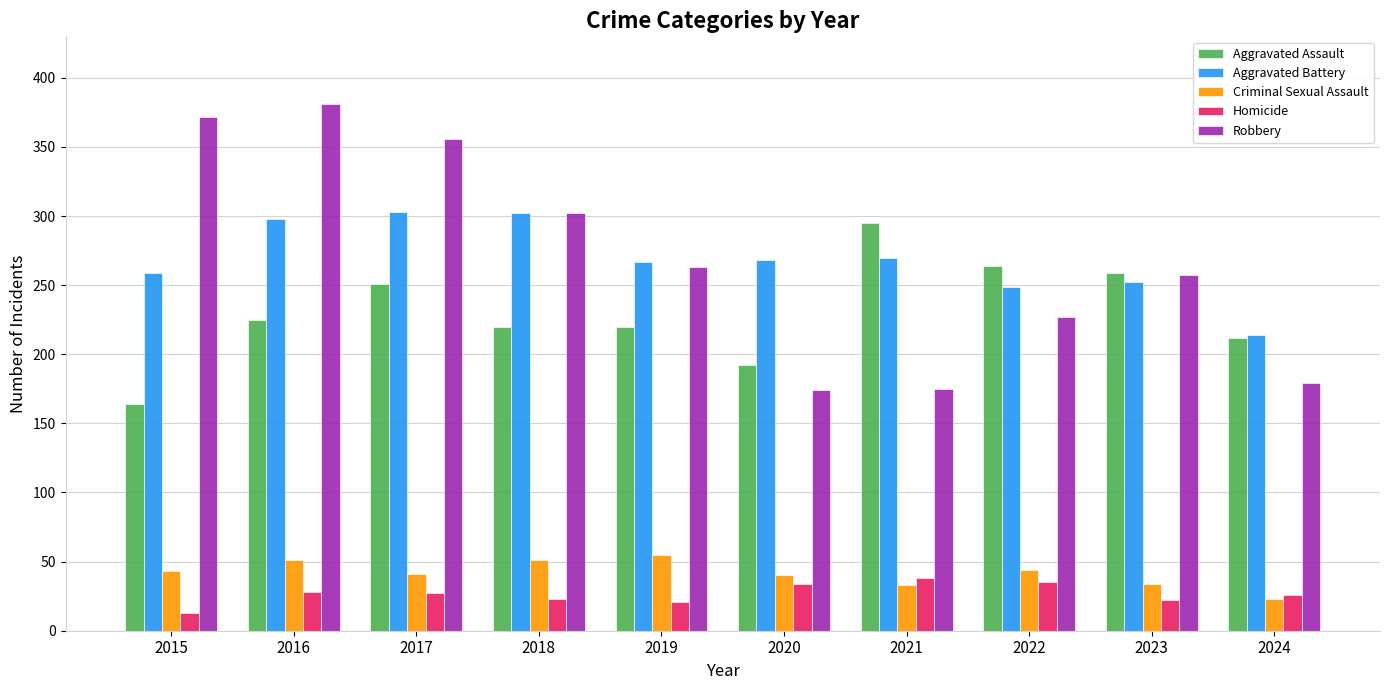

How many values in the Homicide series are below 27?

5